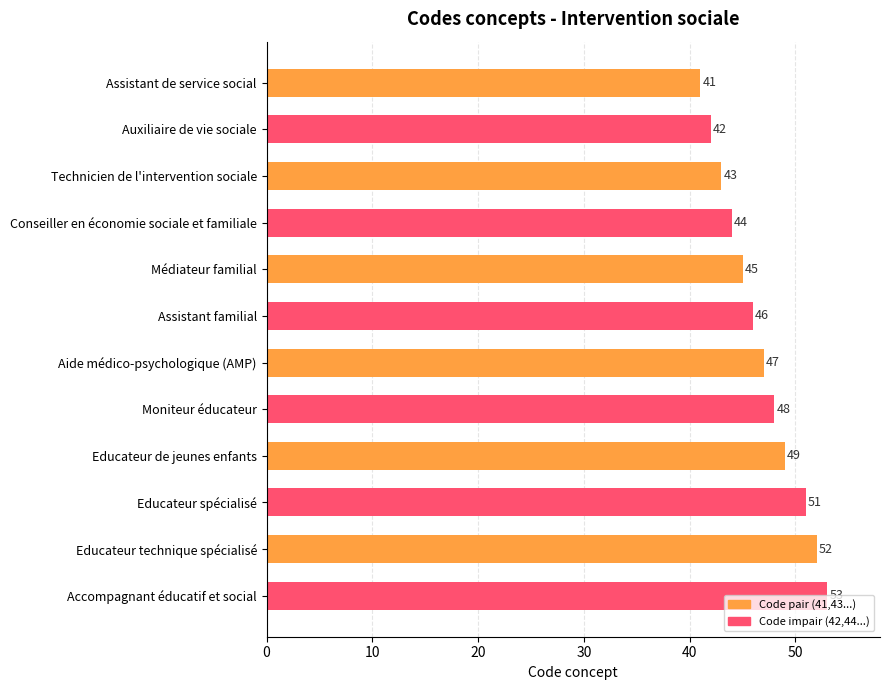

Are the bars horizontal?

Yes